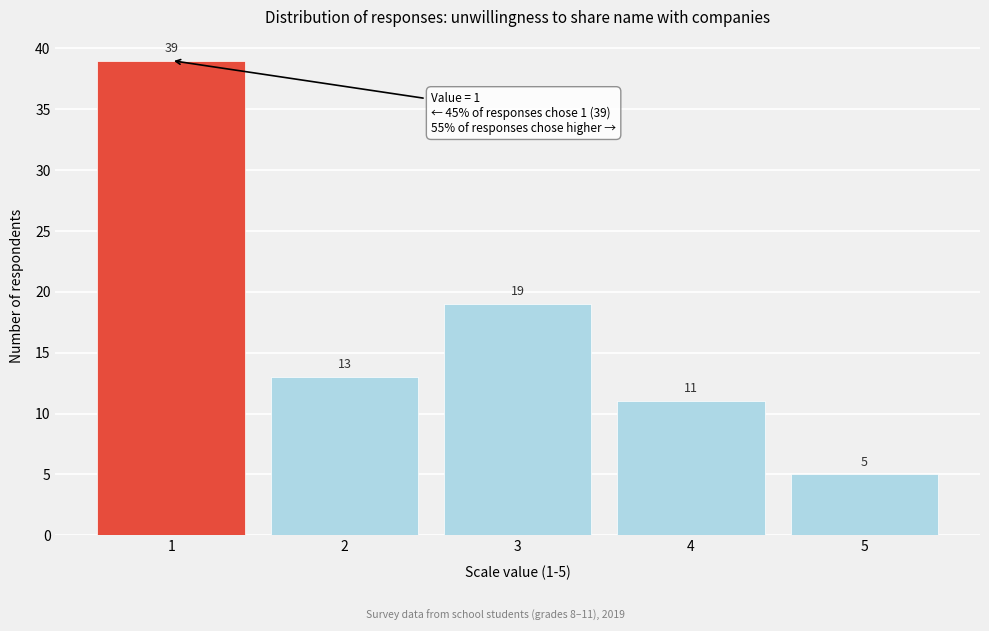

Reading left to right, extract all data points from this chart.

1=39	2=13	3=19	4=11	5=5